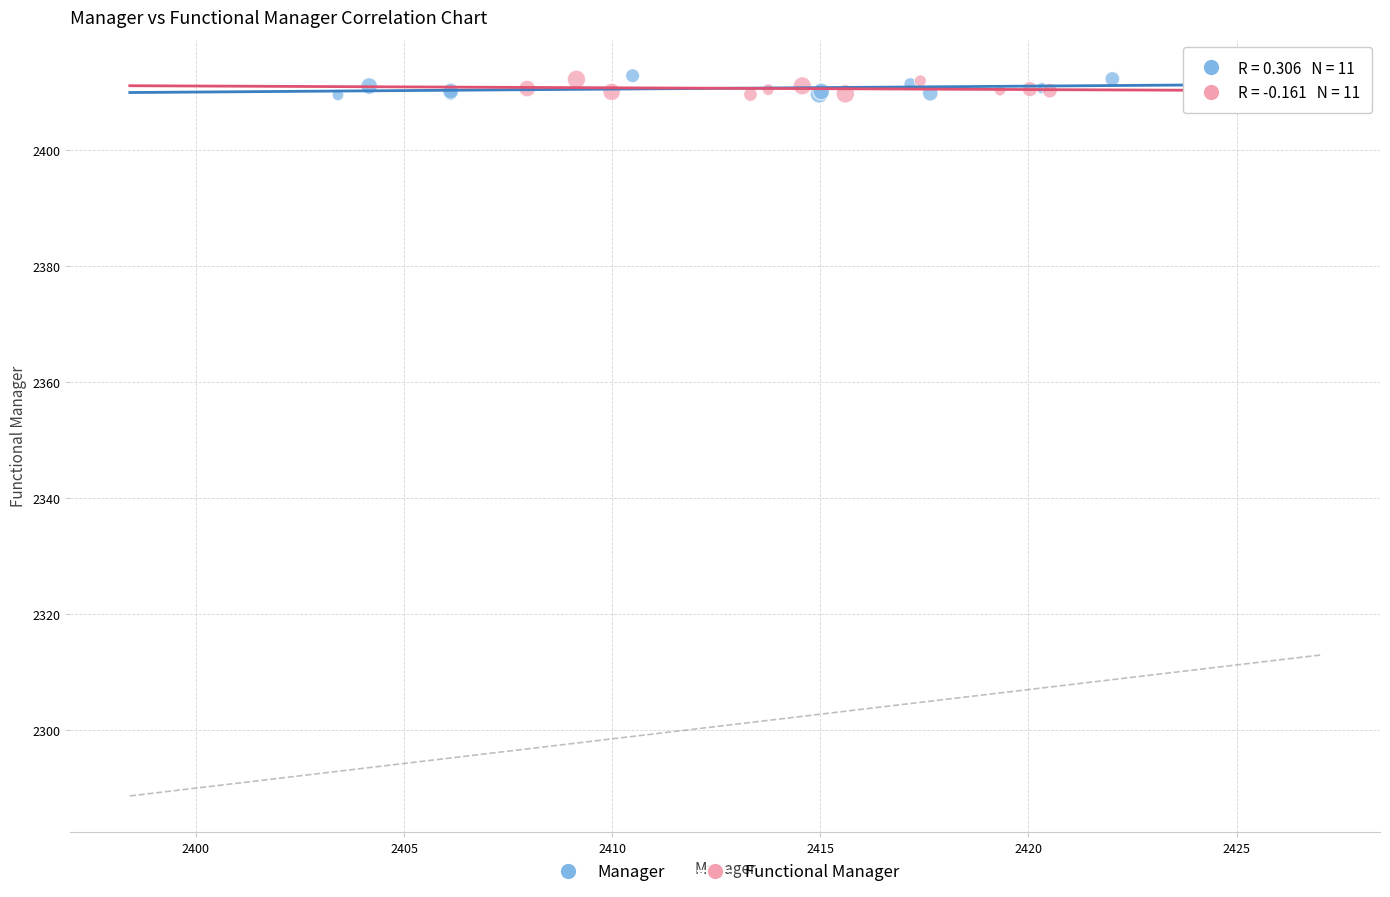

What are all the series names shown in the legend?

Manager, Functional Manager